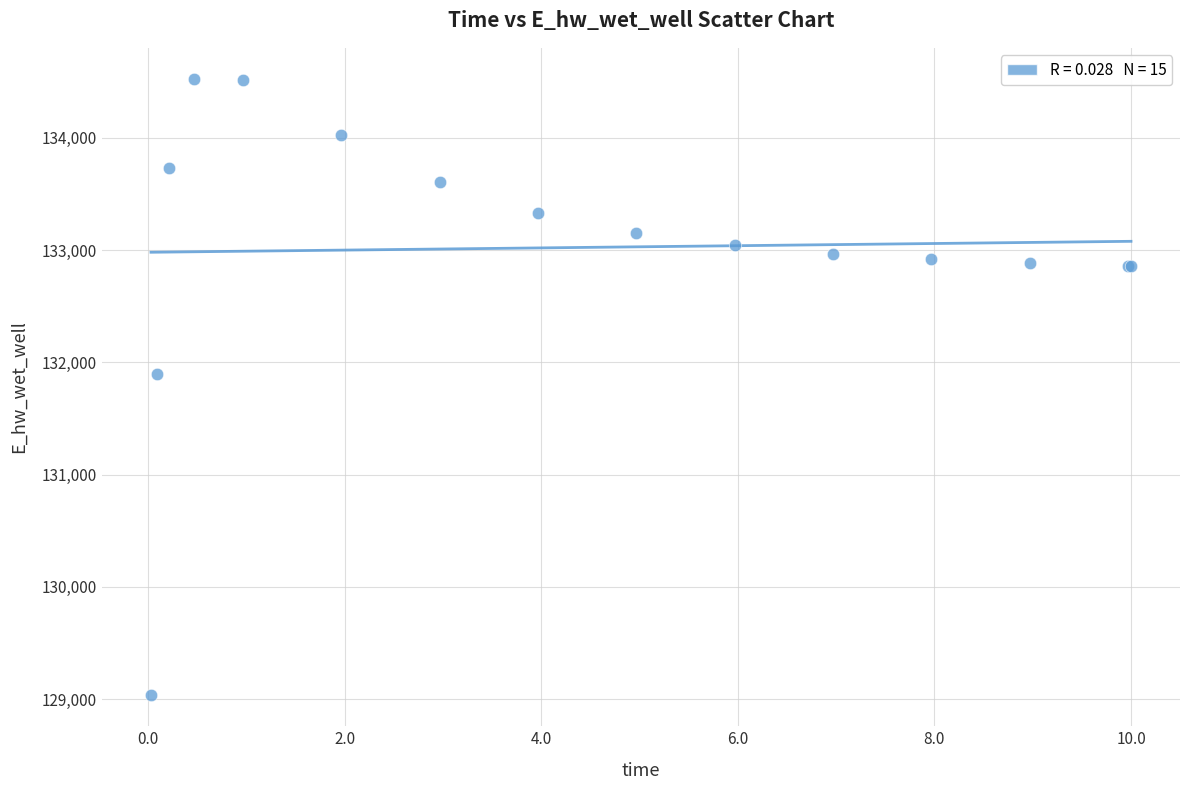

What Y value in the scatter plot is closest to 131779?

131898.7